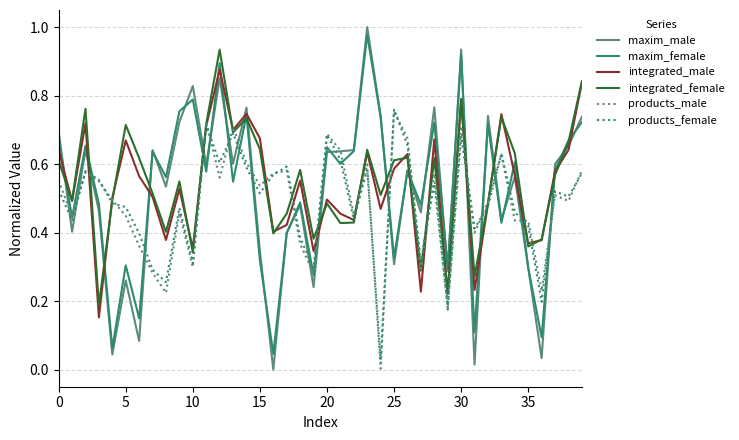

True or false: maxim_male and products_female cross at least once.

True